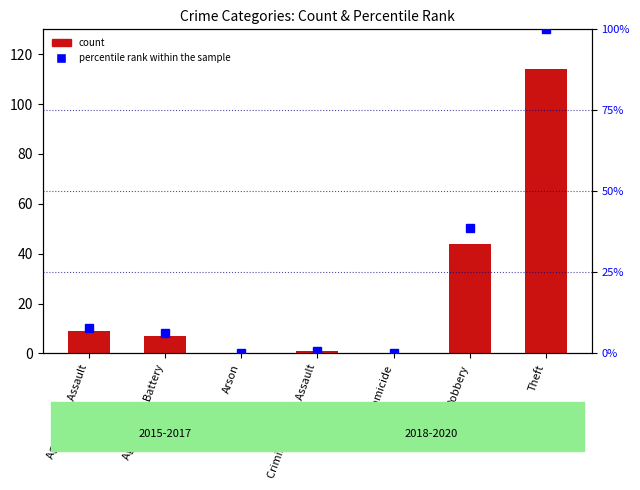

What is the maximum value shown in the chart?

114.0